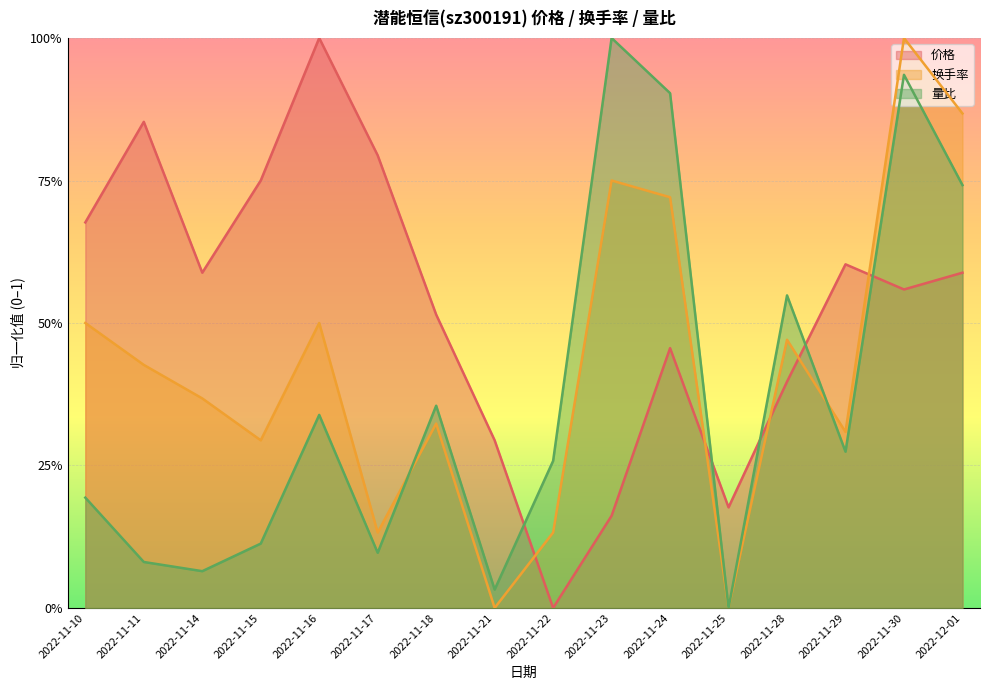

How many positive values does the 换手率 series have?

14